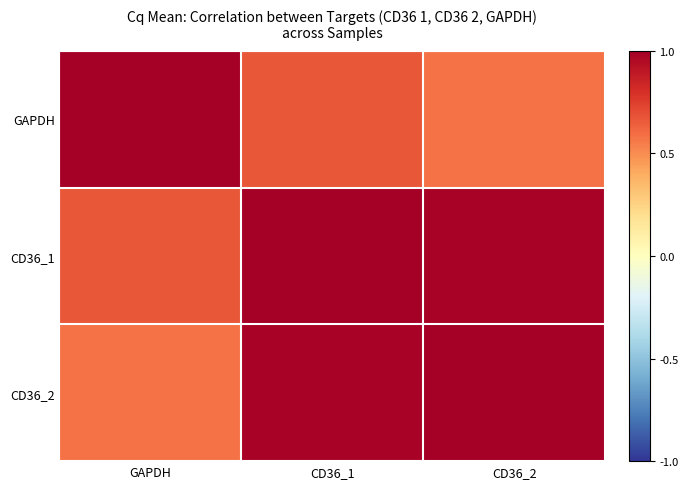

Reading left to right, extract all data points from this chart.

GAPDH: GAPDH=1.0	CD36_1=0.7	CD36_2=0.6
CD36_1: GAPDH=0.7	CD36_1=1.0	CD36_2=1.0
CD36_2: GAPDH=0.6	CD36_1=1.0	CD36_2=1.0